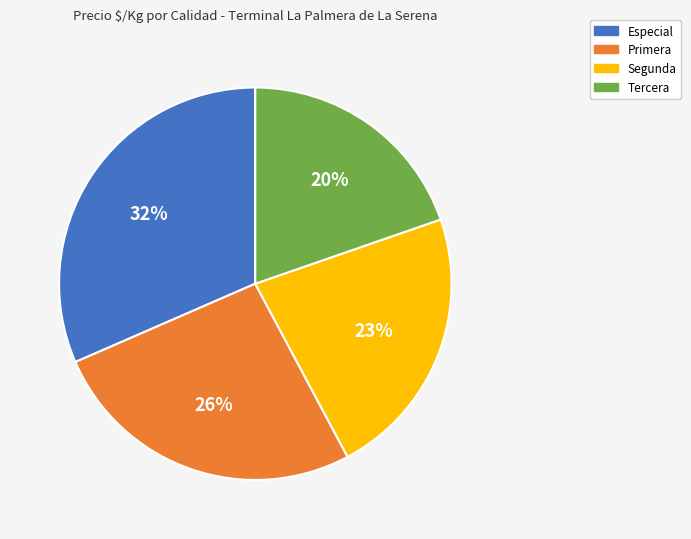

Which category has the biggest portion of the pie?

Especial